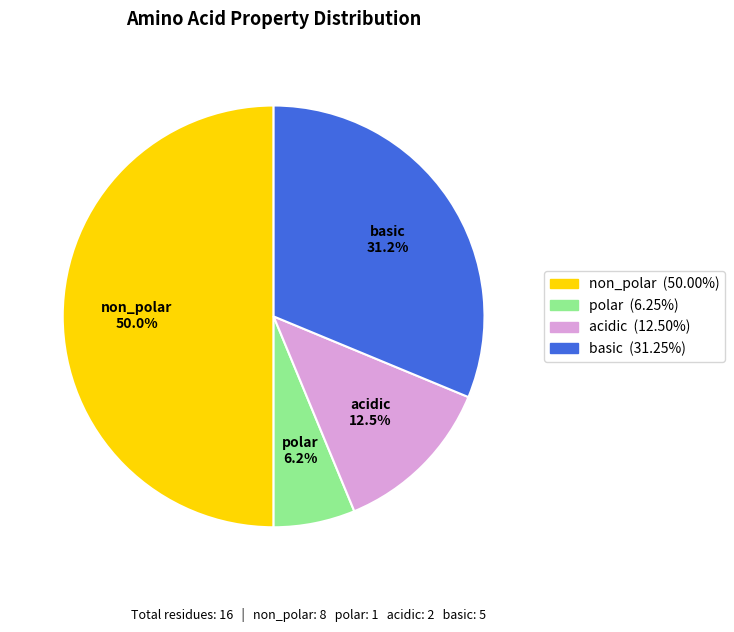

Combined, do polar and basic account for over 50%?

No